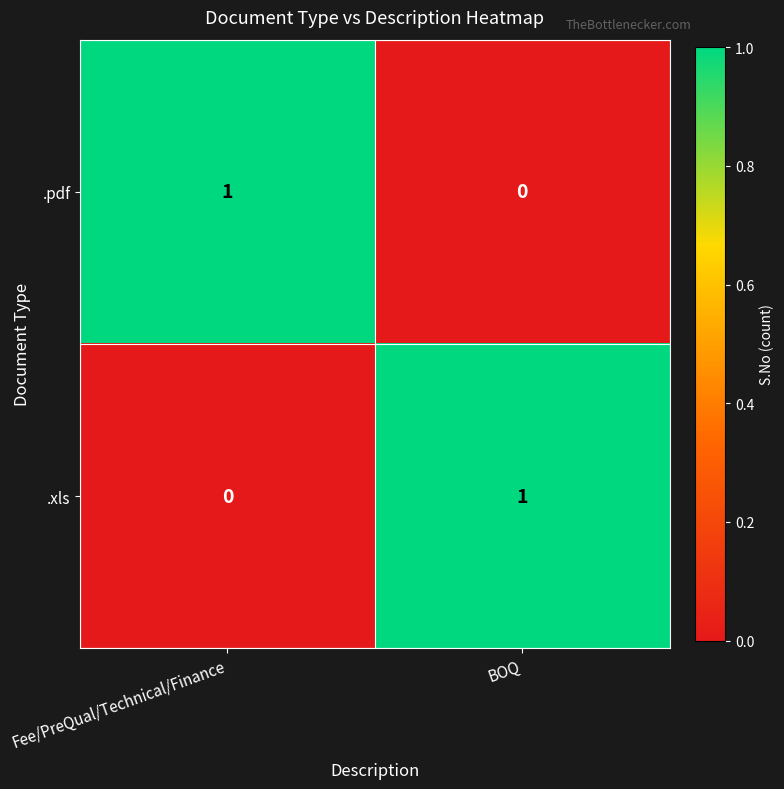

Rank the categories by .xls value from highest to lowest.

BOQ, Fee/PreQual/Technical/Finance